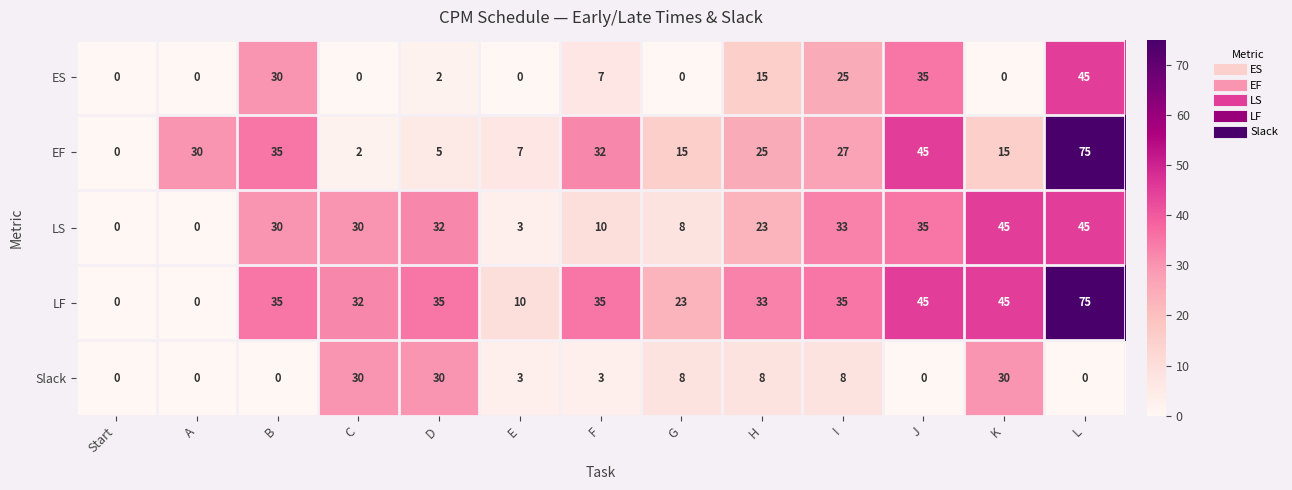

Where is EF nearest to the value 37?

B